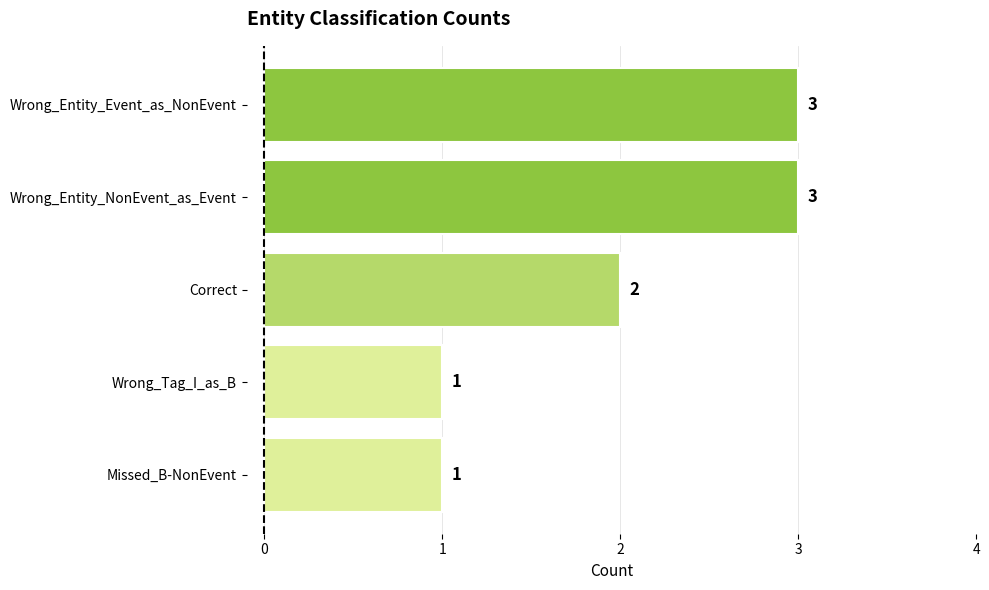

Is it true that the value at Wrong_Entity_NonEvent_as_Event is 3?

True